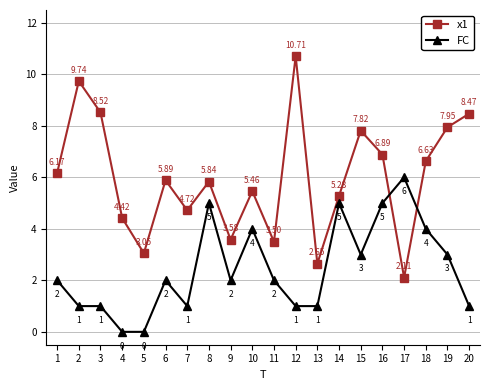

True or false: x1 and FC cross at least once.

True